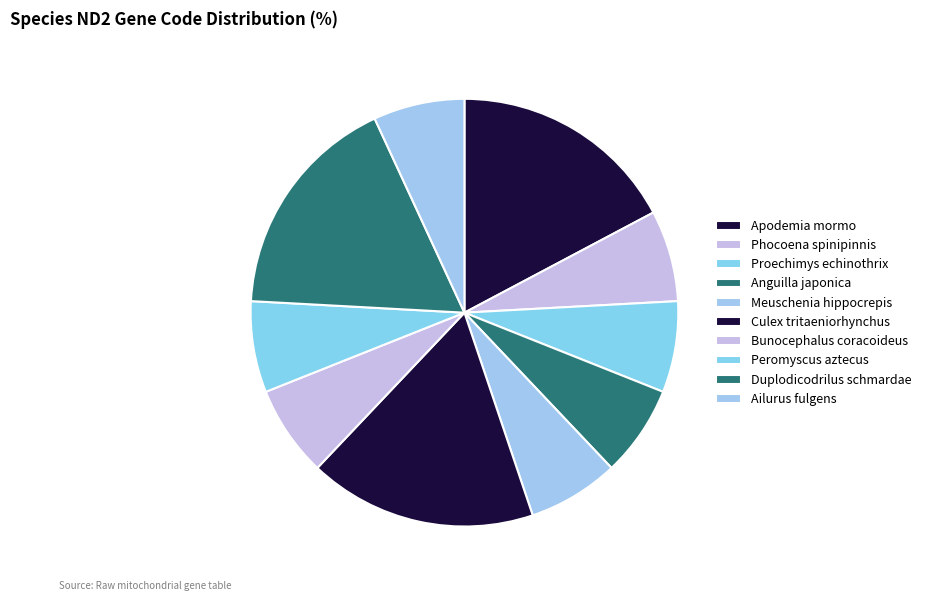

What is the total percentage of Apodemia mormo and Anguilla japonica?

24.1%